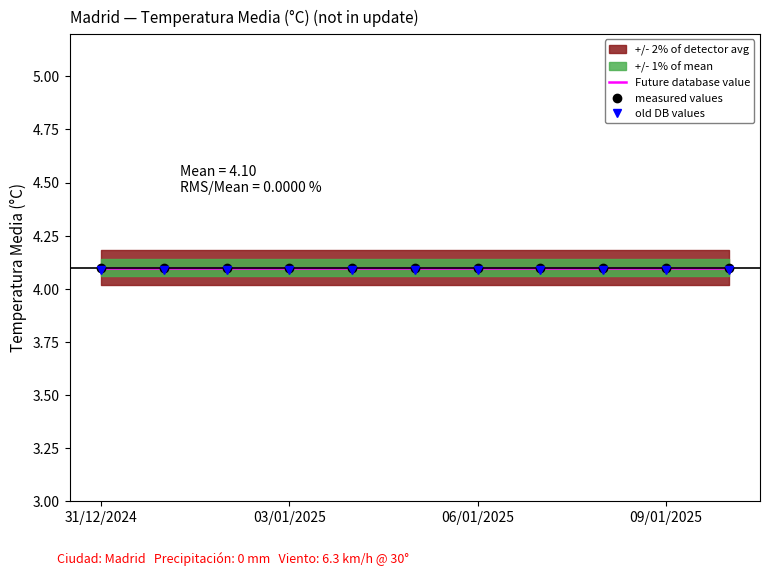

At which category is the sum across all series the highest?

31/12/2024